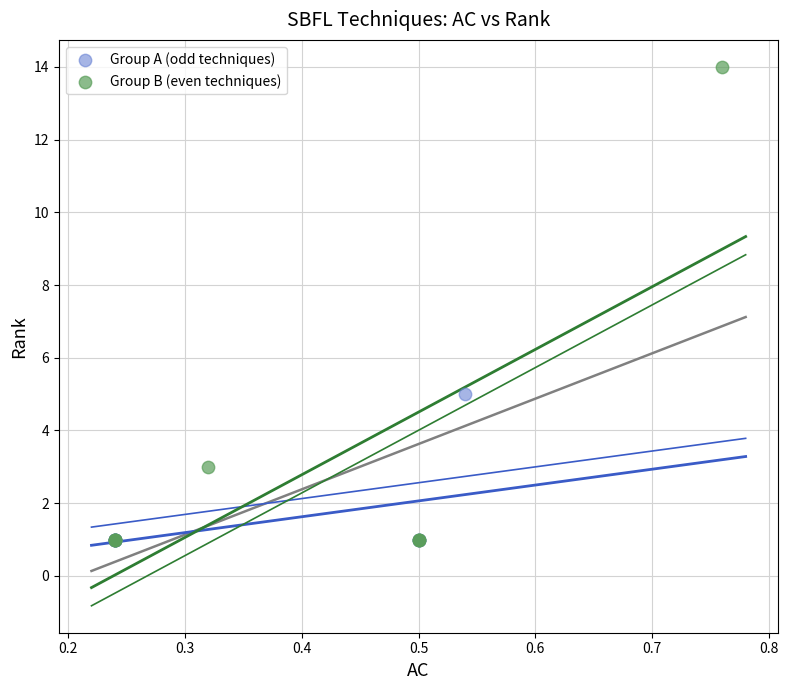

Which series has the largest Y range (max minus min)?

Group B (even techniques)